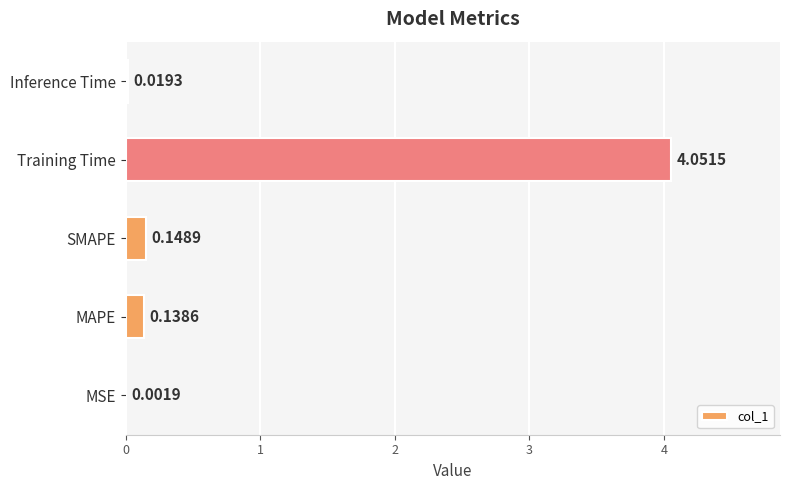

Are the bars horizontal?

Yes